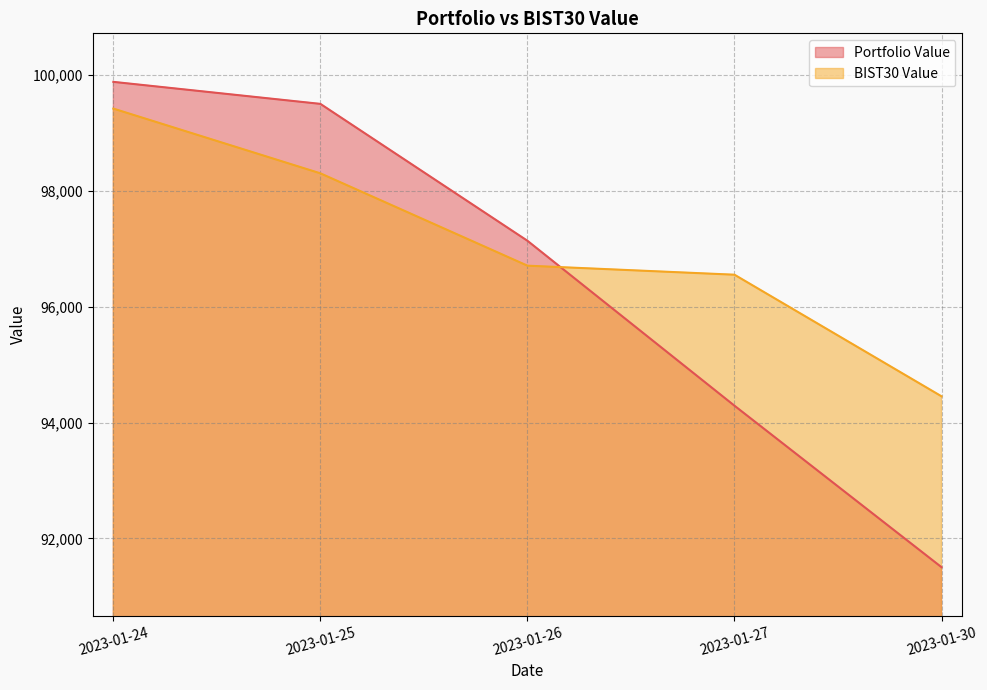

The value of BIST30 Value at 2023-01-30 is 142039.6. True or false?

False